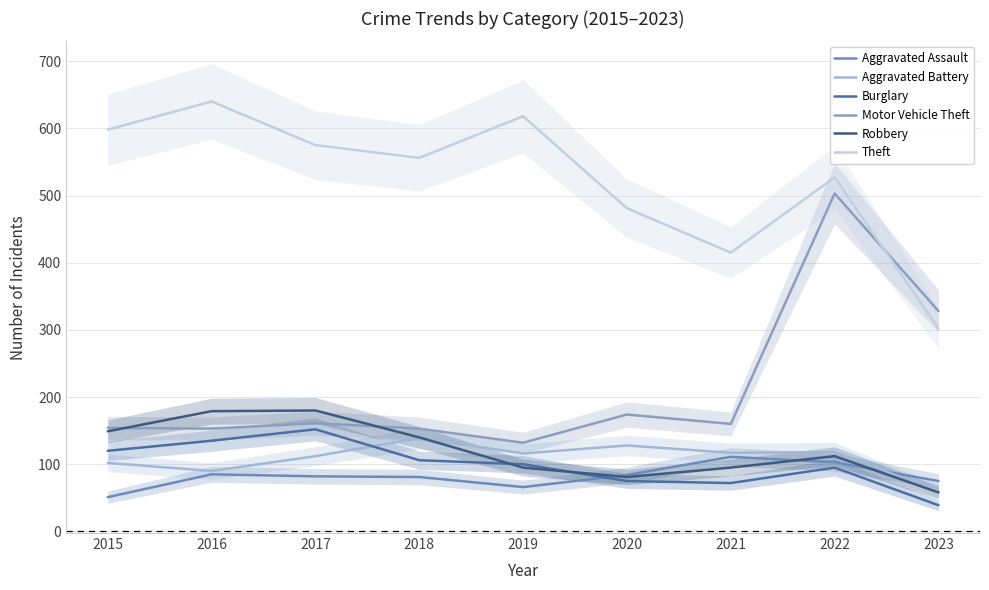

Which series changed the most between 2019 and 2021?

Theft